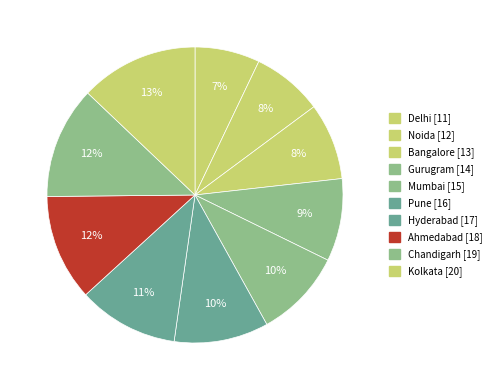

Which category has the biggest portion of the pie?

Kolkata